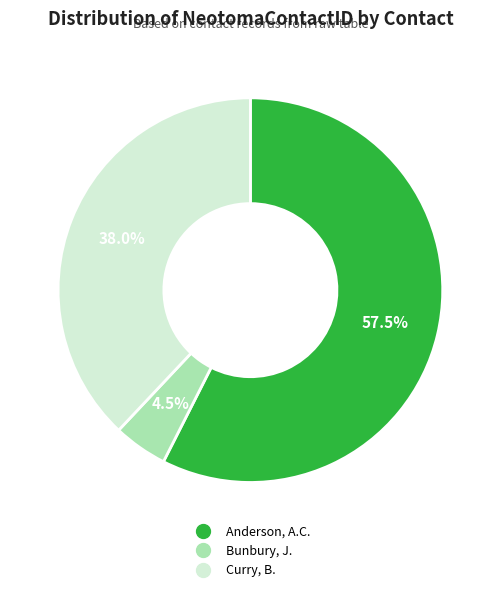

To the nearest percent, what is the average slice percentage?

33%